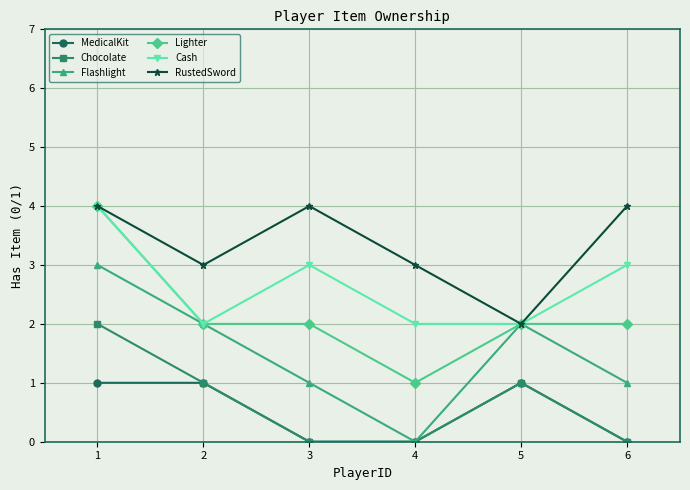

At which label does Cash first exceed 3?

1